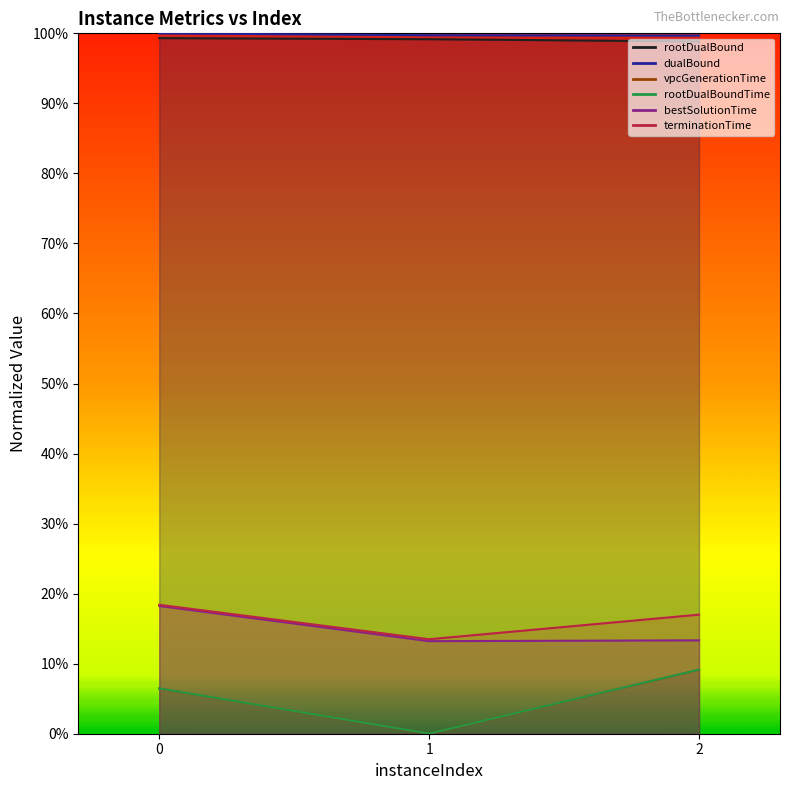

Between 2 and 1, which is larger?

1